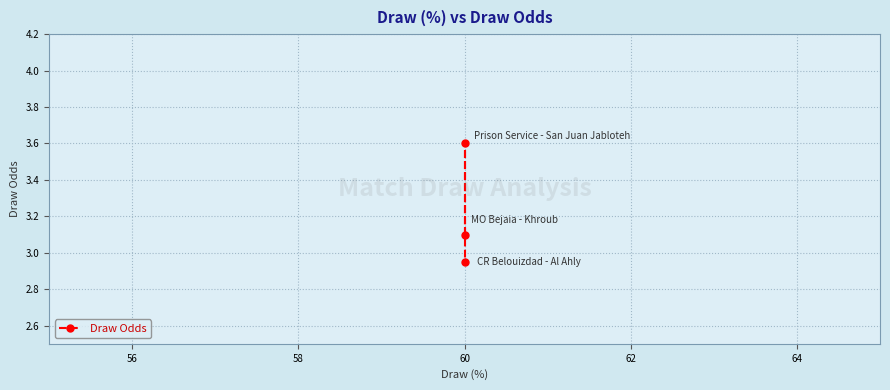

Count the number of categories in the chart.

3